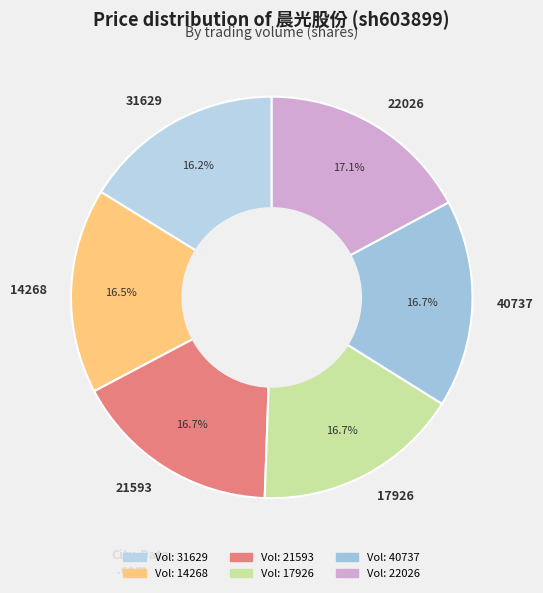

To the nearest percent, what percentage of the pie is 40737?

17%